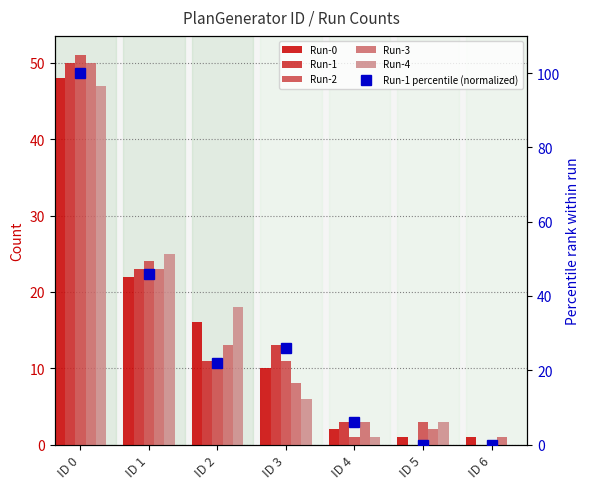

At how many categories does at least one series exceed 66?

1